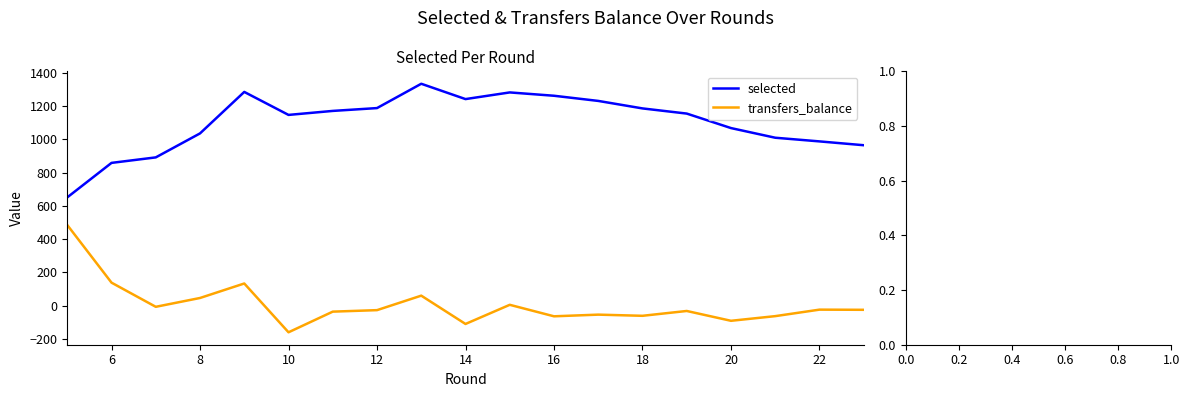

Which series has the largest total across all categories?

selected